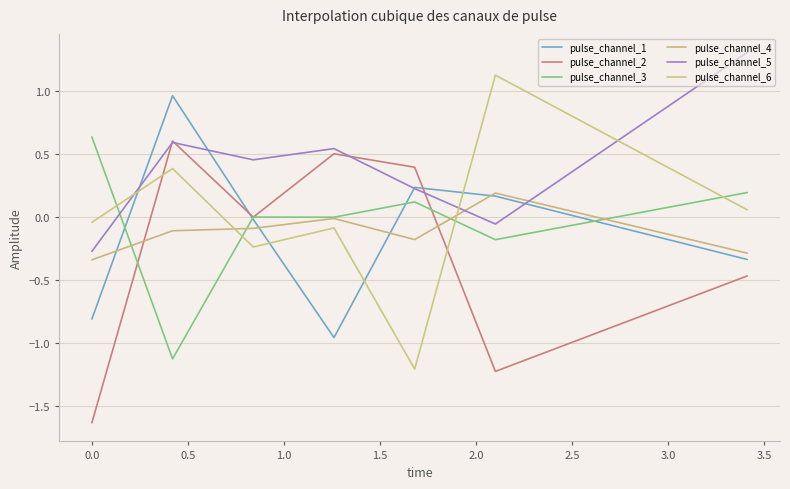

Does the chart have visible grid lines?

Yes